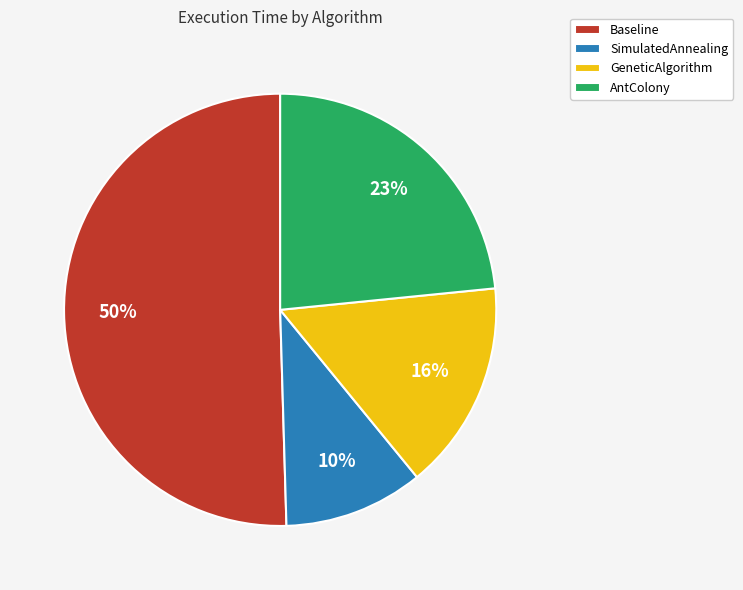

Count the number of slices in the pie.

4